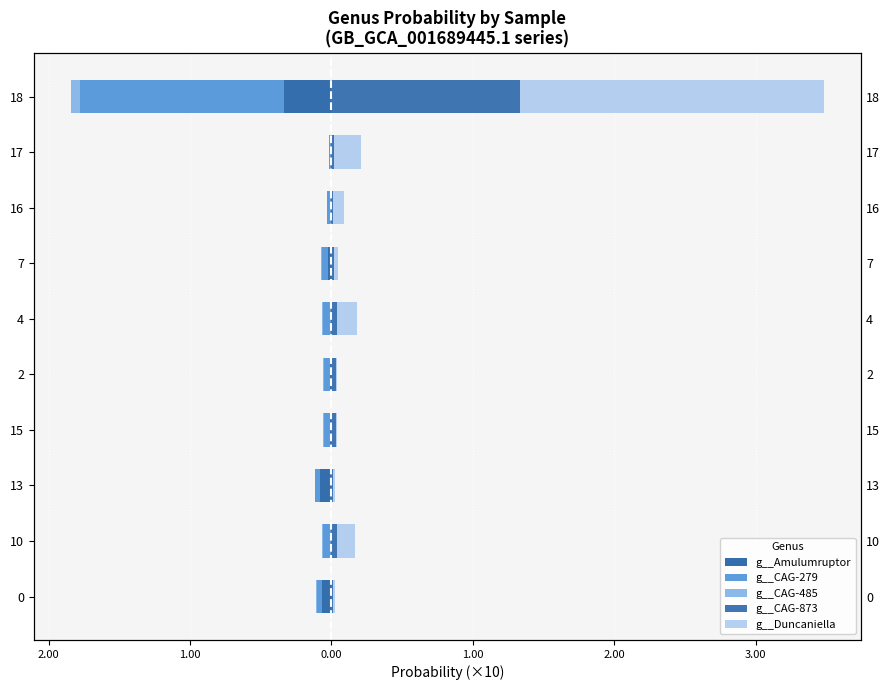

True or false: g__CAG-873 has a value of 0.1 at 4.

False